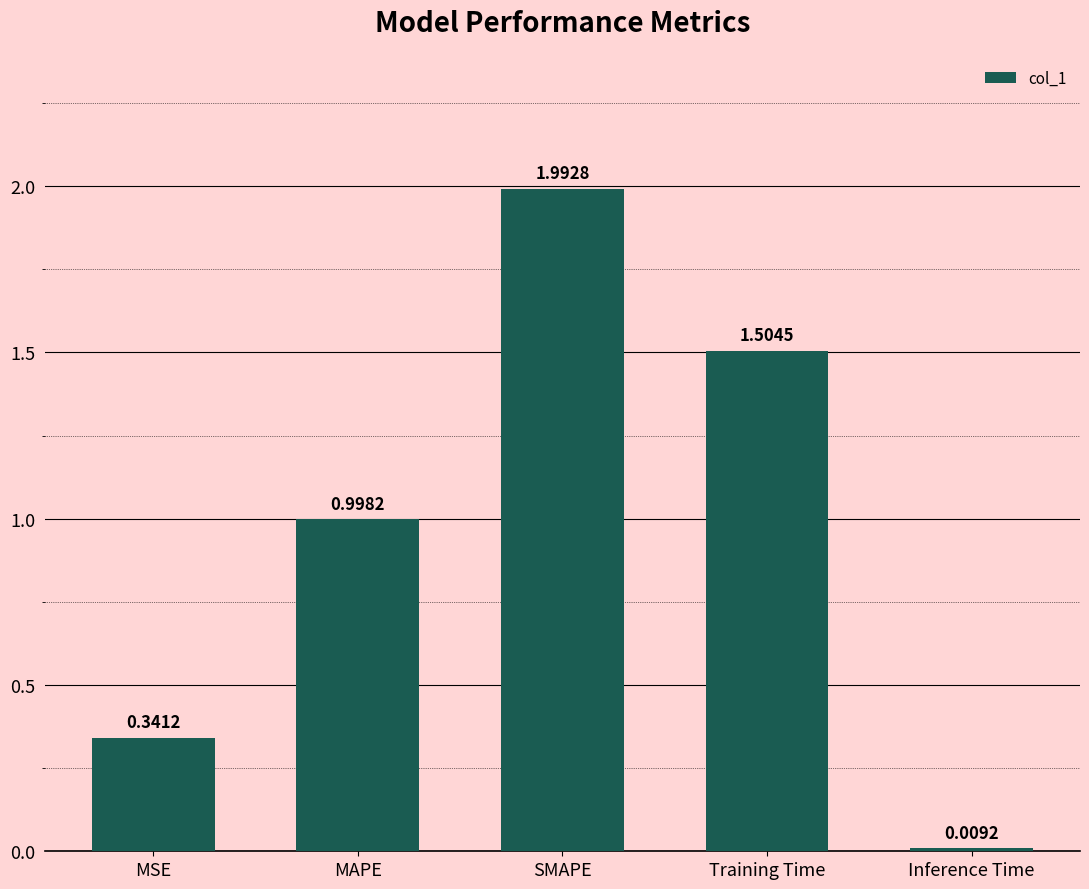

What is the difference between the second highest and second lowest values?

1.2